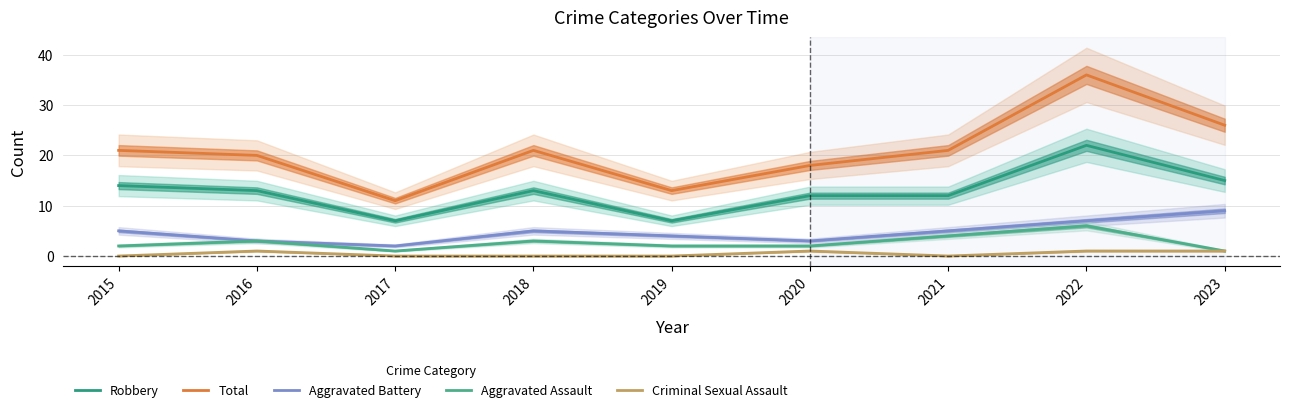

How many interior local valleys does the Criminal Sexual Assault series have?

1